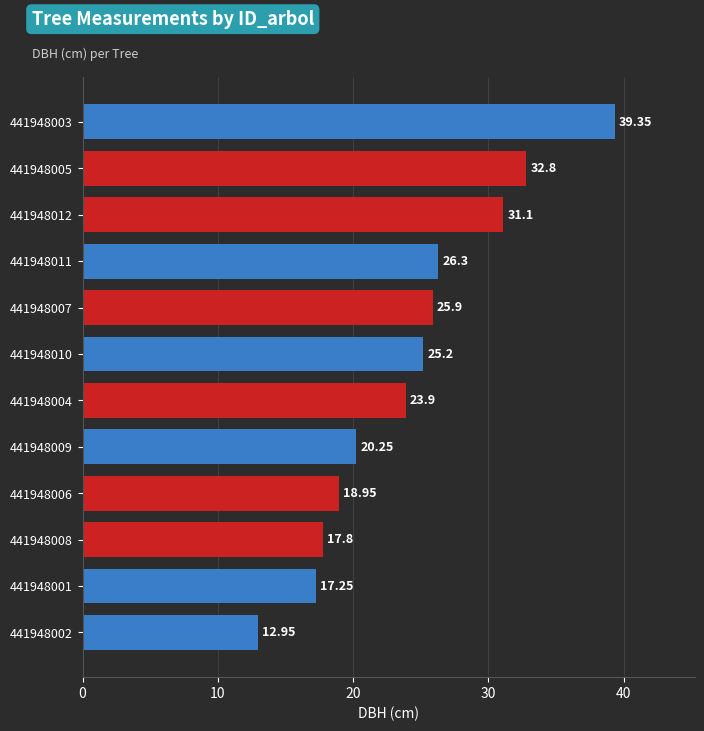

Between 441948001 and 441948007, which is larger?

441948007